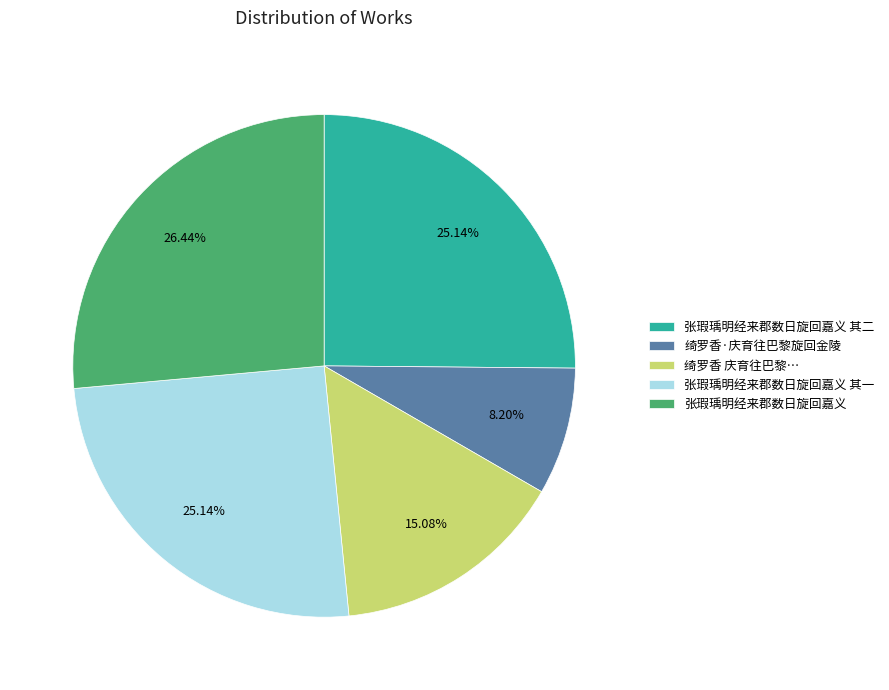

Is there any slice that represents more than half of the pie?

No